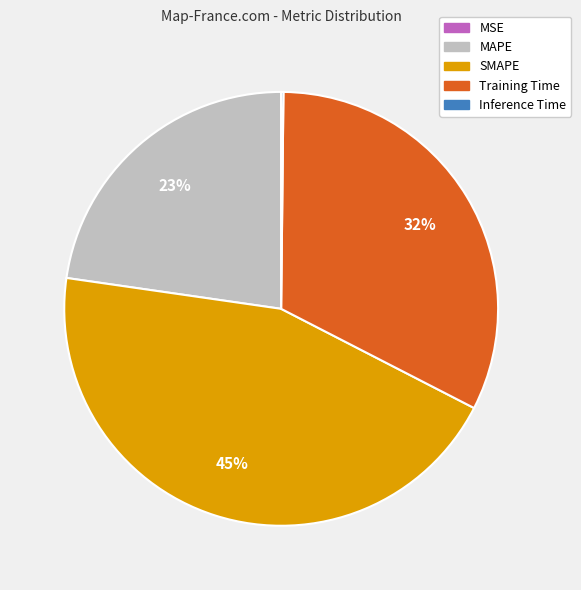

The SMAPE slice represents 30% of the pie. True or false?

False